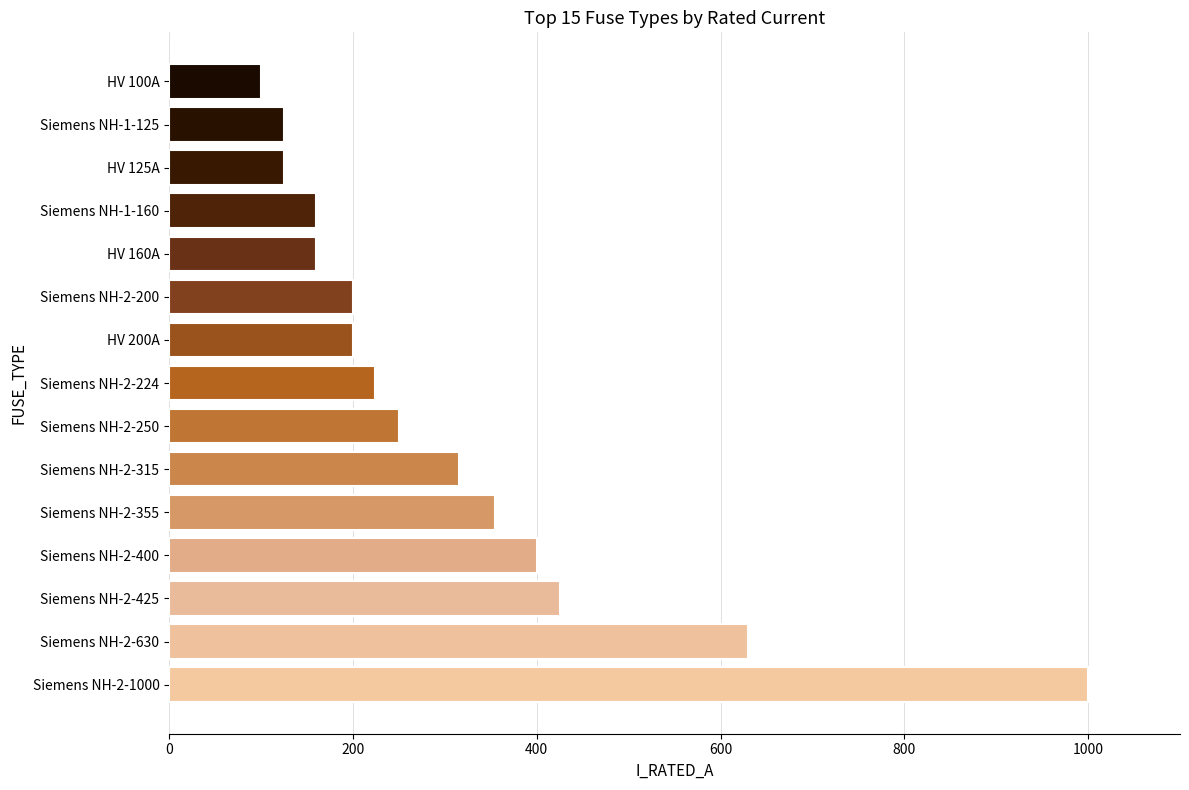

Which has a higher value, Siemens NH-2-315 or Siemens NH-2-250?

Siemens NH-2-315